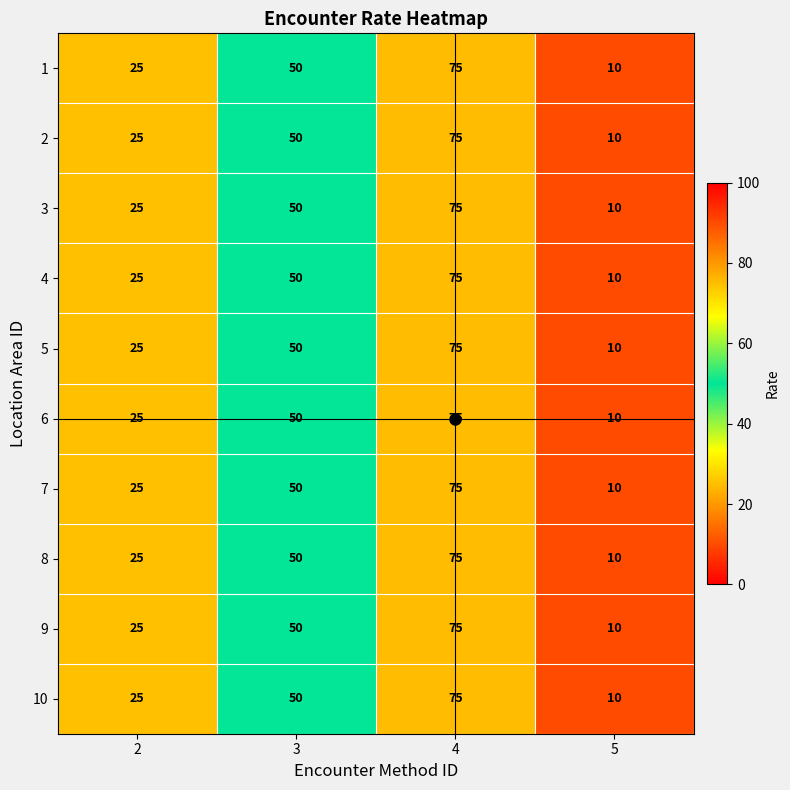

Is it true that 4 equals 16 at 2?

False